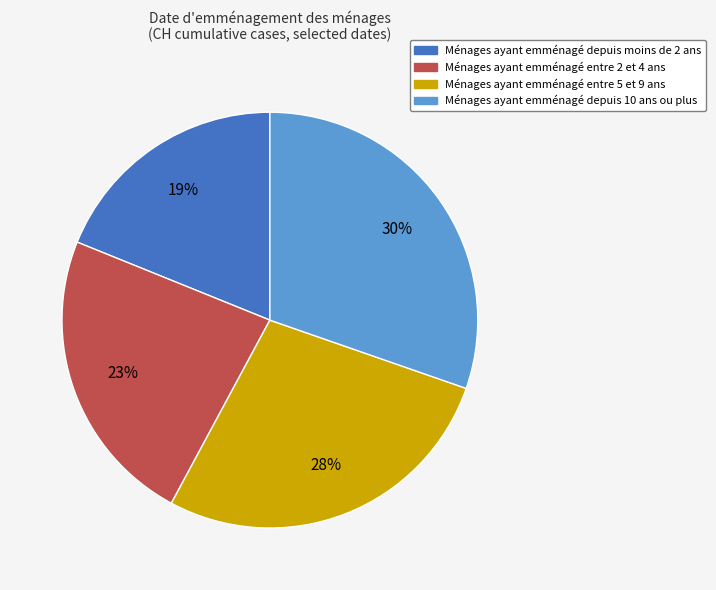

To the nearest percent, what is the average slice percentage?

25%